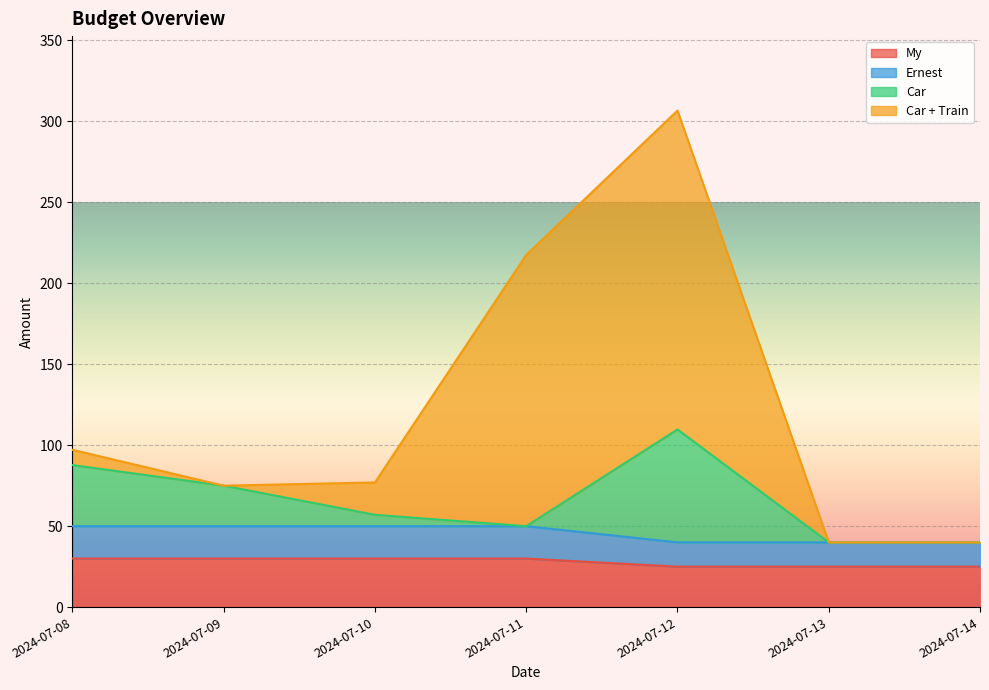

True or false: My and Ernest cross at least once.

False